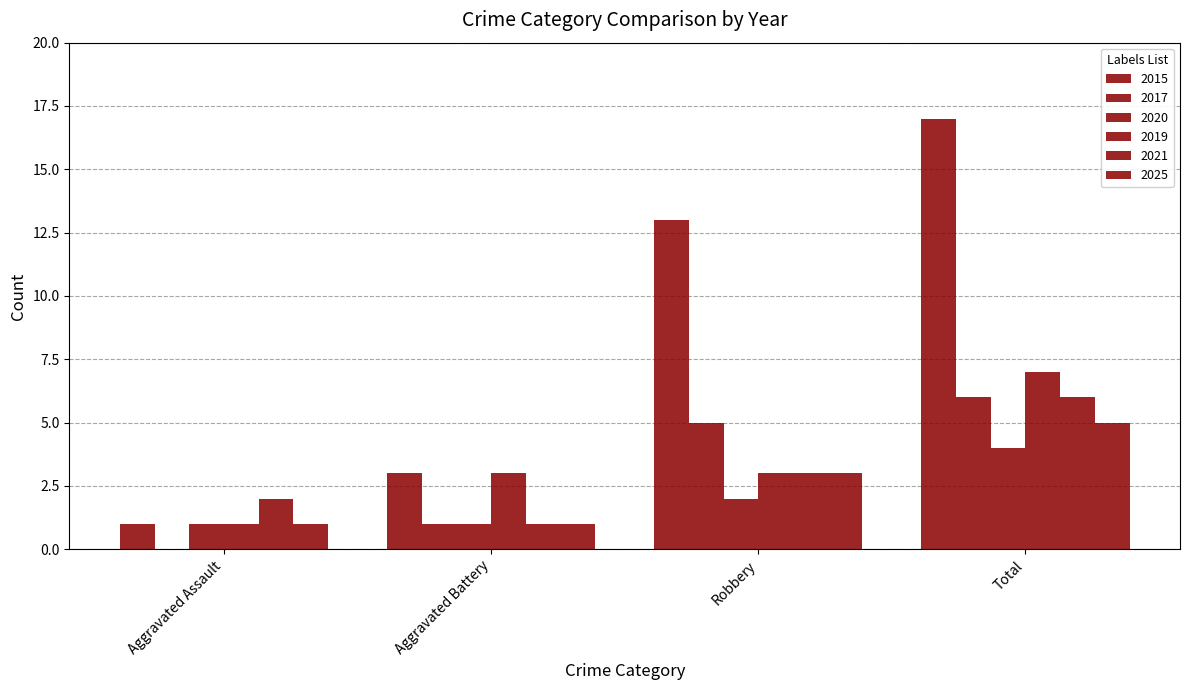

Are the bars horizontal?

No